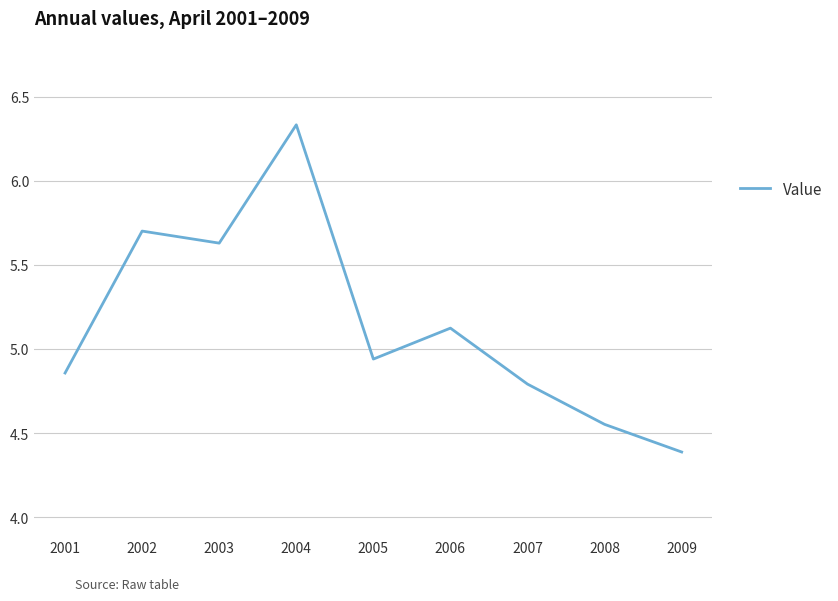

What is the average value?

5.1